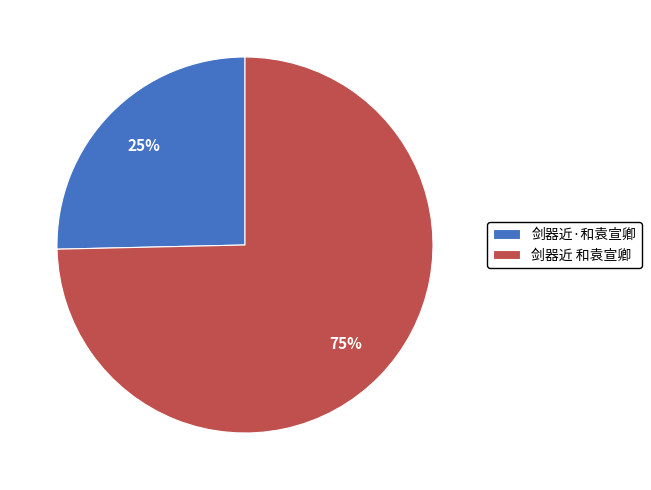

Which category has the smallest portion of the pie?

剑器近·和袁宣卿